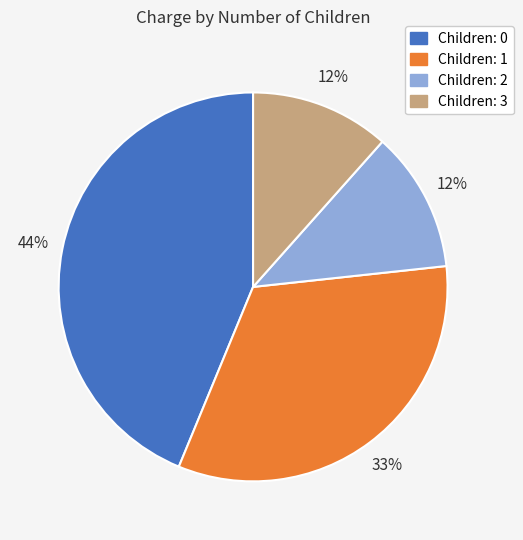

Combined, do Children: 2 and Children: 0 account for over 50%?

Yes